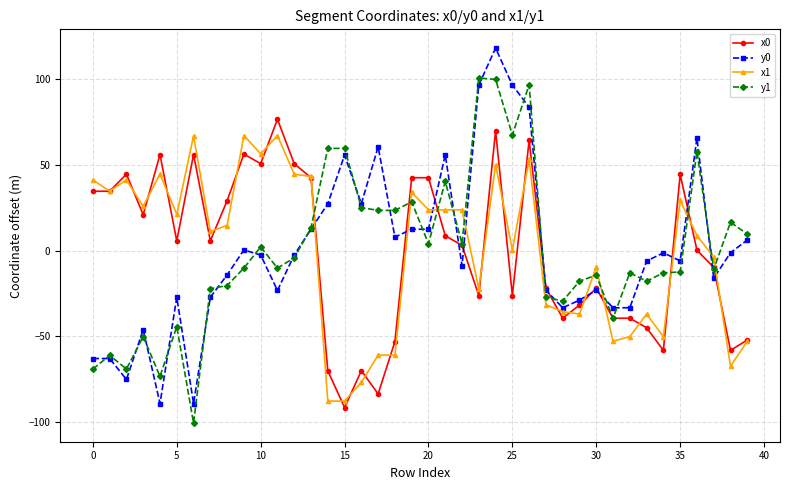

What is the value of the x1 point at the 5th from the left?

44.8